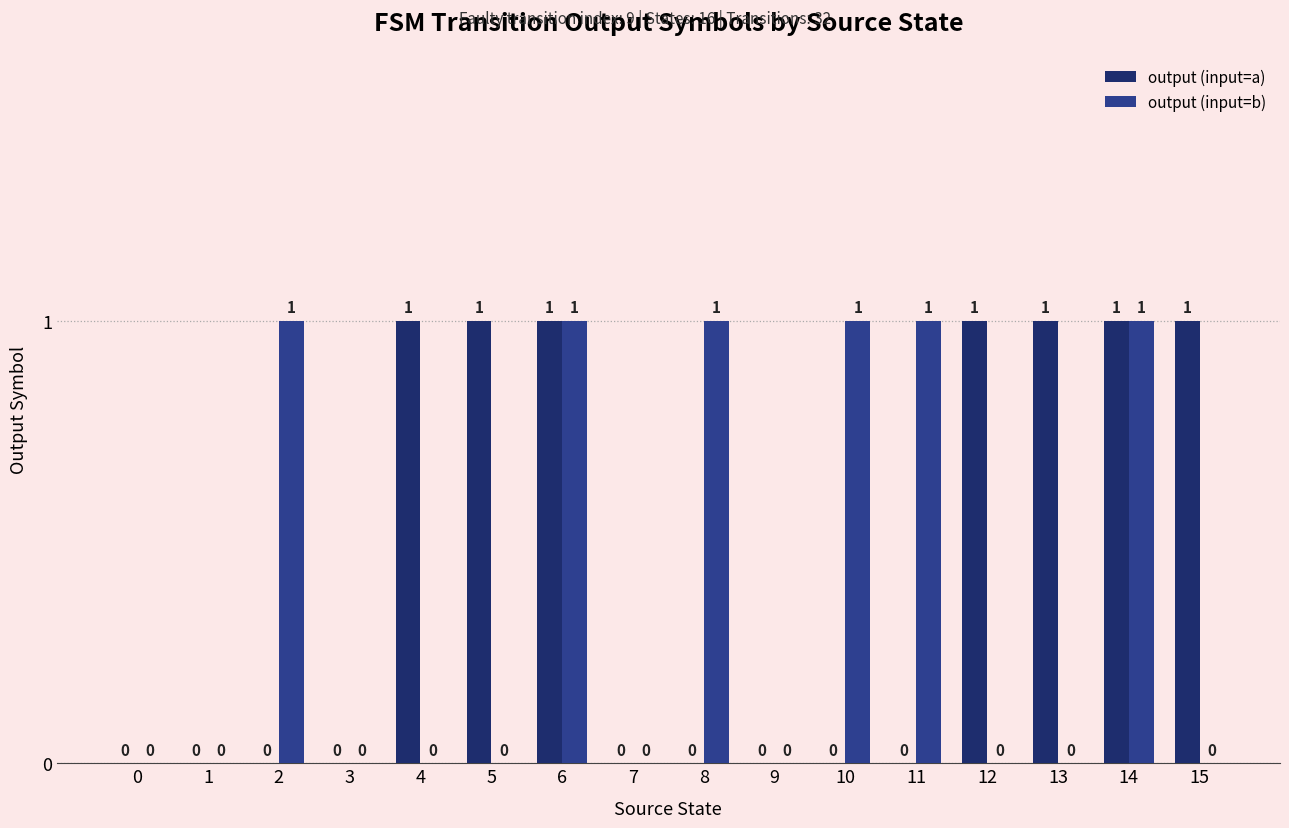

How many output (input=b) values are between 0 and 1?

16